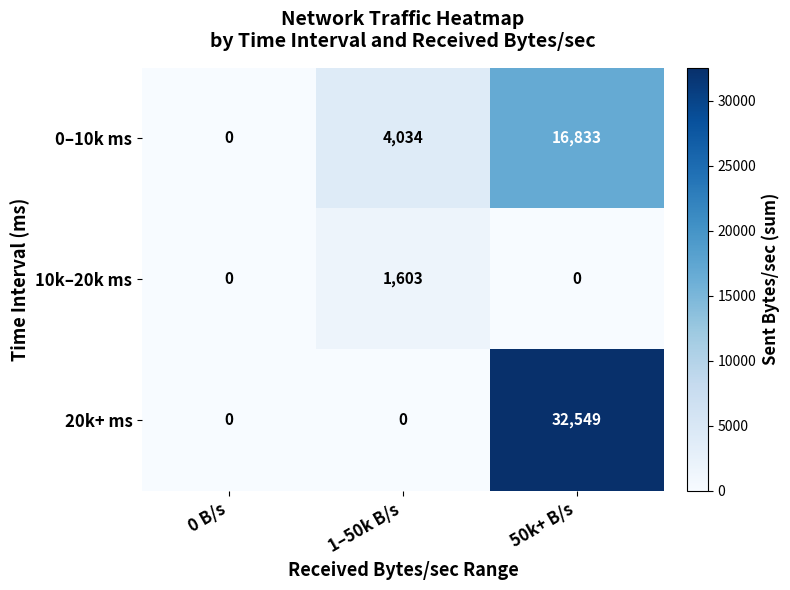

Reading right to left, list all the values displayed in this chart.

0–10k ms: 16833	4034	0
10k–20k ms: 0	1603	0
20k+ ms: 32549	0	0